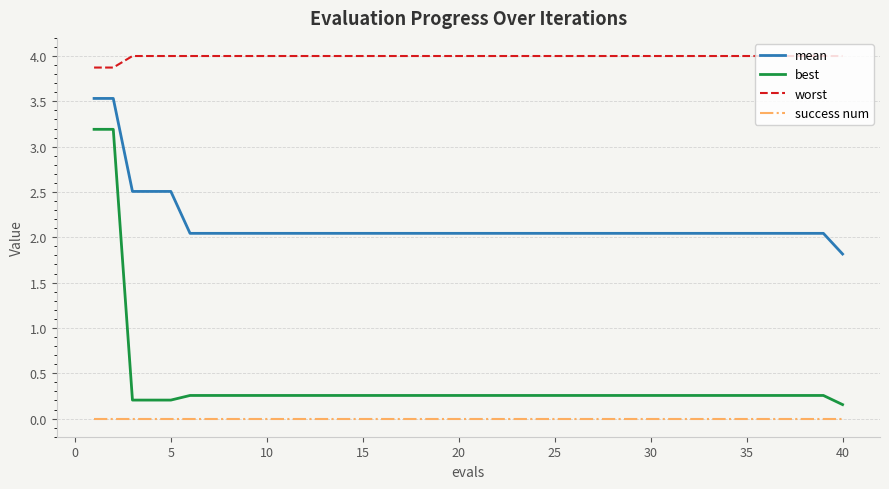

True or false: worst and best intersect in this chart.

False